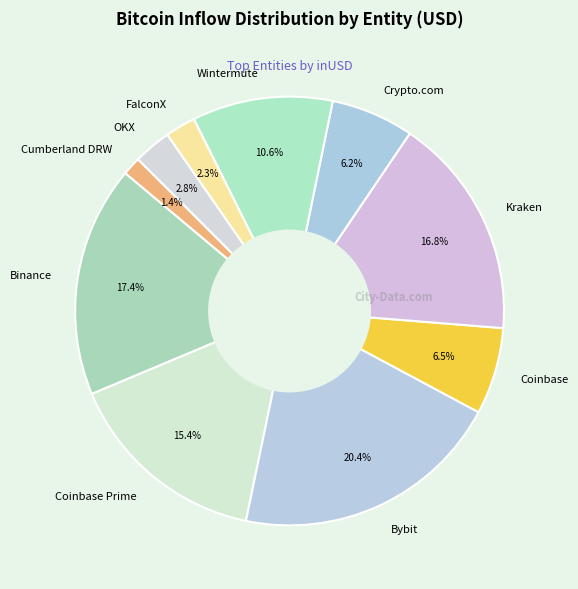

The Coinbase Prime slice represents 15% of the pie. True or false?

True